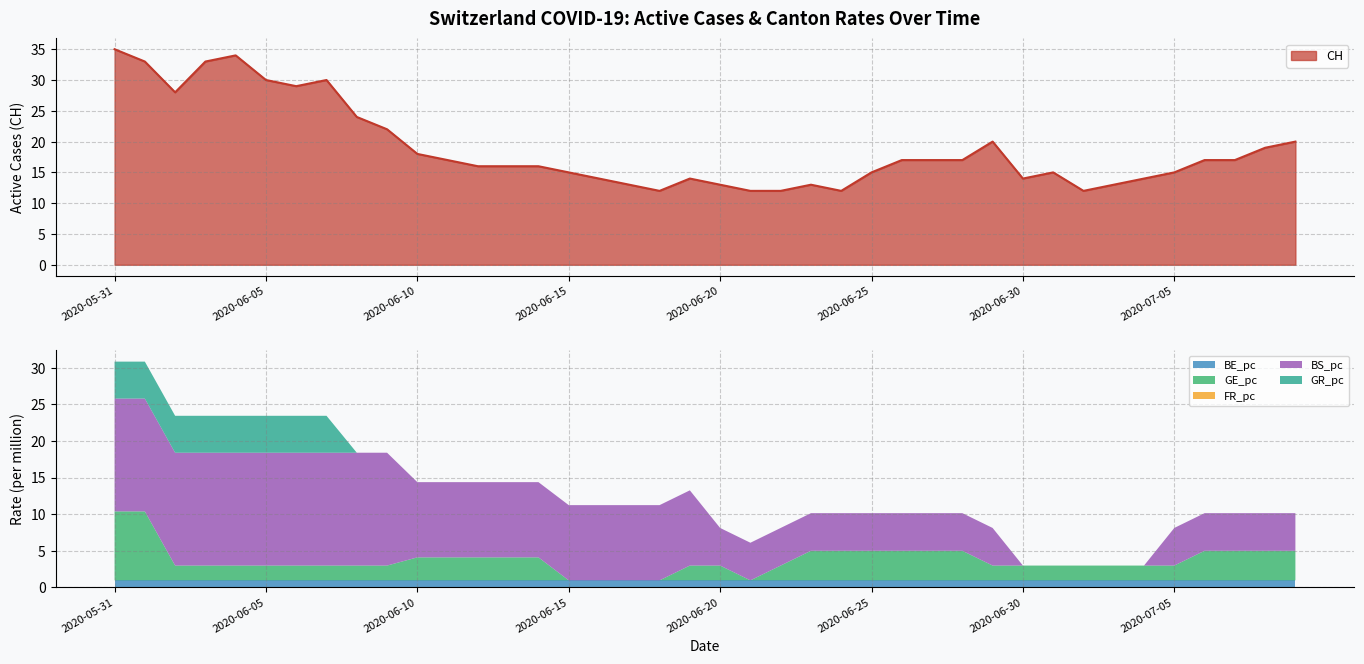

Rank the categories by CH value from lowest to highest.

2020-06-18, 2020-06-21, 2020-06-22, 2020-06-24, 2020-07-02, 2020-06-17, 2020-06-20, 2020-06-23, 2020-07-03, 2020-06-16, 2020-06-19, 2020-06-30, 2020-07-04, 2020-06-15, 2020-06-25, 2020-07-01, 2020-07-05, 2020-06-12, 2020-06-13, 2020-06-14, 2020-06-11, 2020-06-26, 2020-06-27, 2020-06-28, 2020-07-06, 2020-07-07, 2020-06-10, 2020-07-08, 2020-06-29, 2020-07-09, 2020-06-09, 2020-06-08, 2020-06-02, 2020-06-06, 2020-06-05, 2020-06-07, 2020-06-01, 2020-06-03, 2020-06-04, 2020-05-31